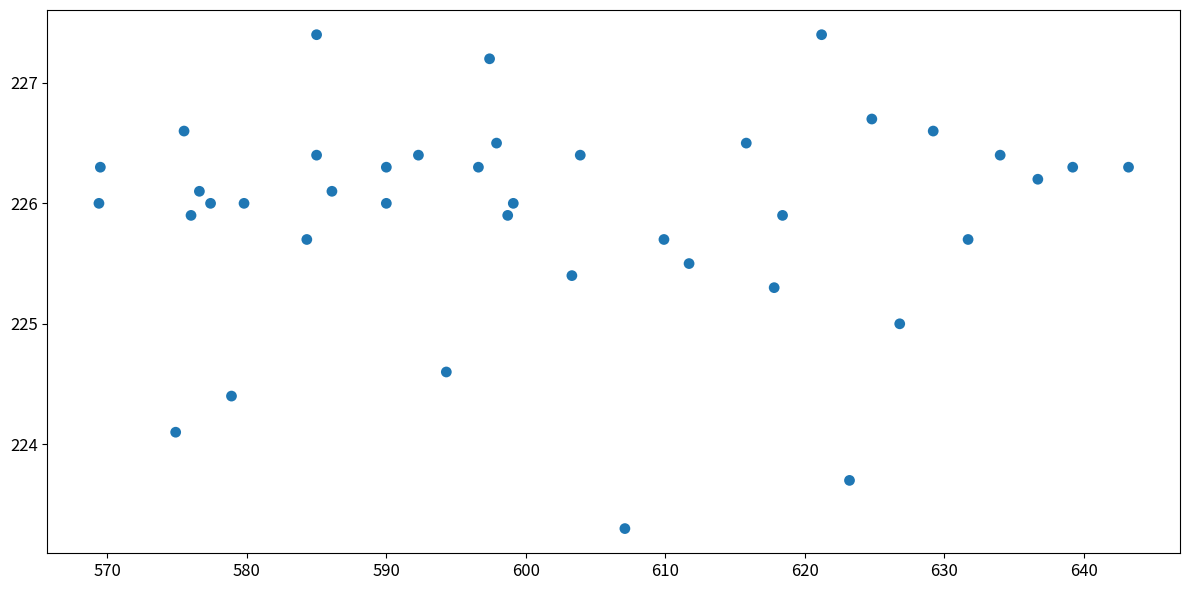

What is the range of X values (max minus min)?

73.8